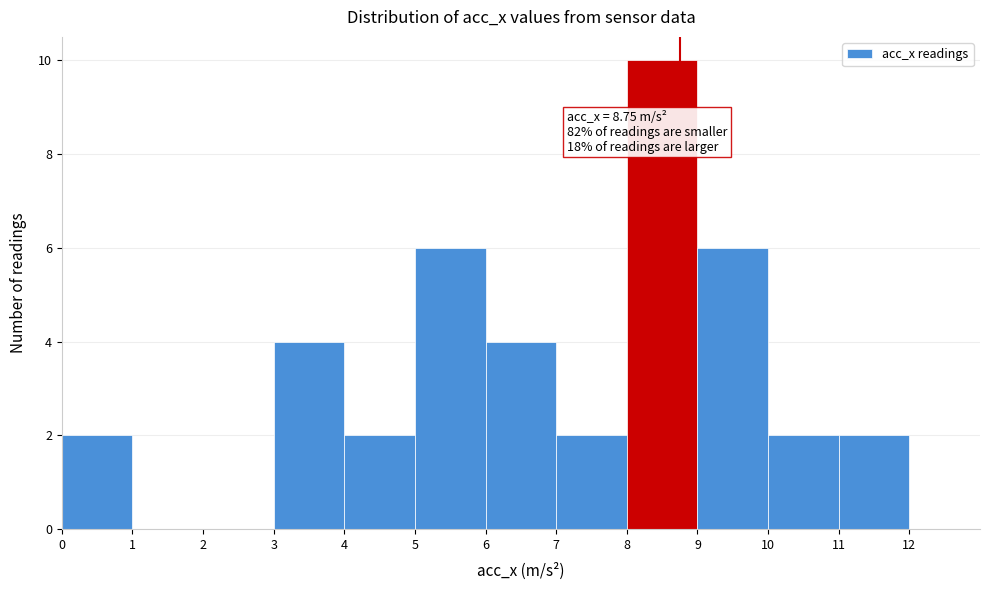

Over which range of the x-axis is the bar tallest?

8 to 9